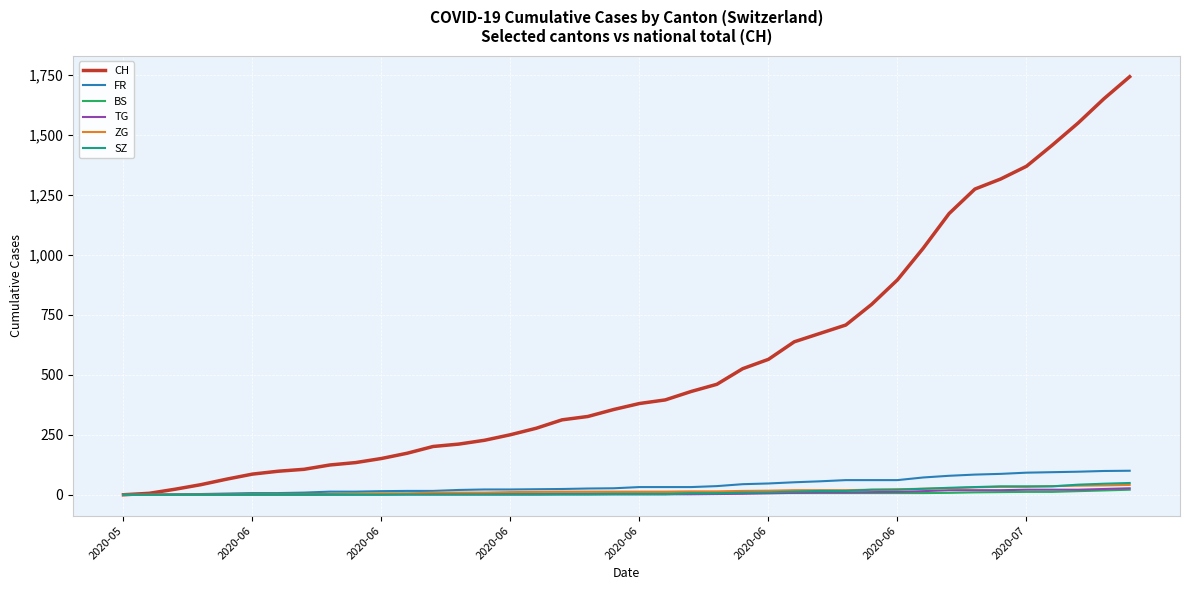

How many lines are shown in the chart?

6